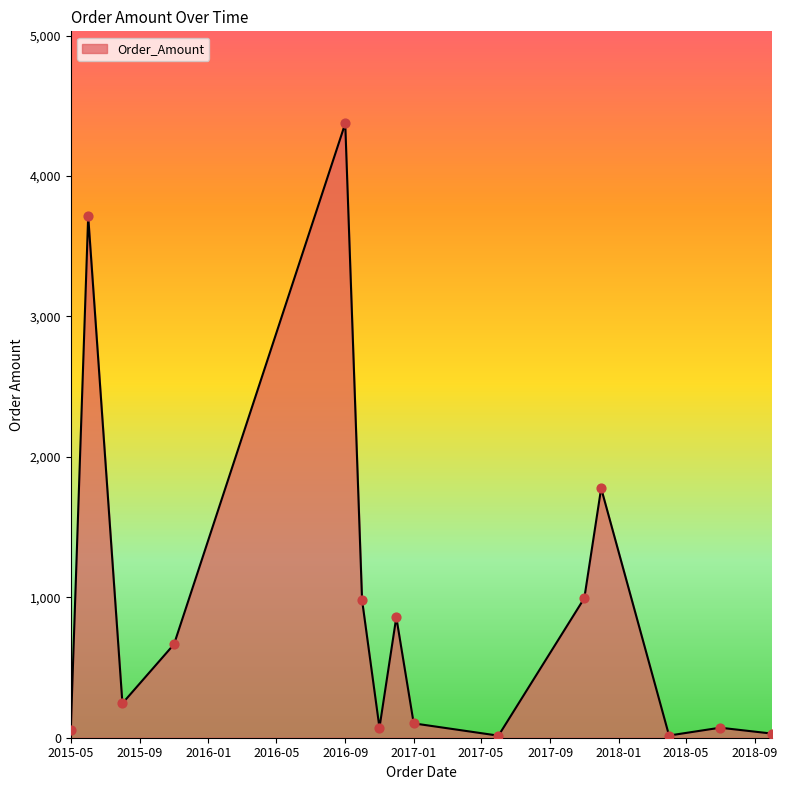

What is the difference between the maximum and minimum values?

4359.4